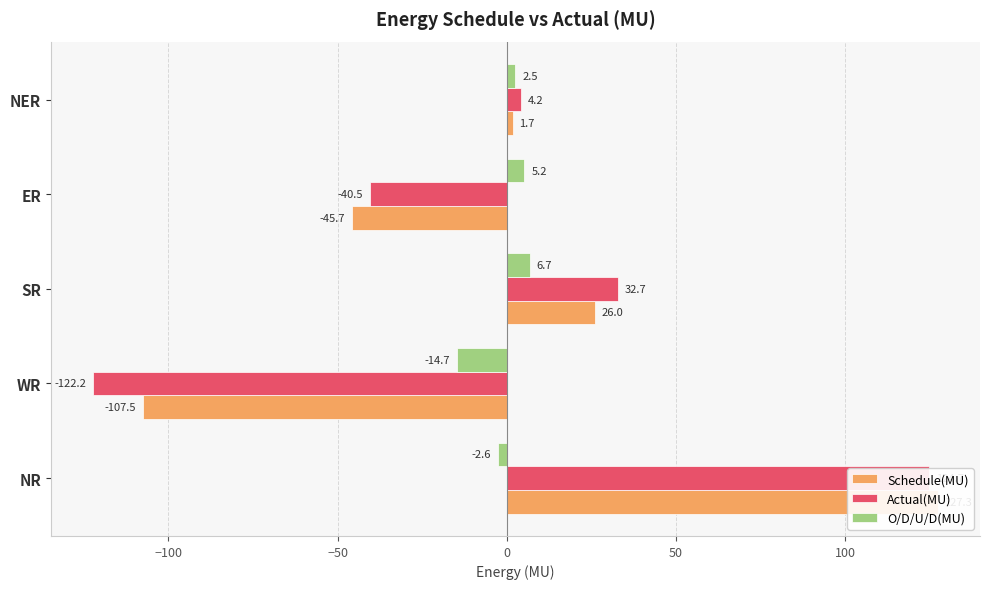

Reading left to right, transcribe all the data shown in this chart.

Schedule(MU): 127.3	-107.5	26.0	-45.7	1.7
Actual(MU): 124.7	-122.2	32.7	-40.5	4.2
O/D/U/D(MU): -2.6	-14.7	6.7	5.2	2.5